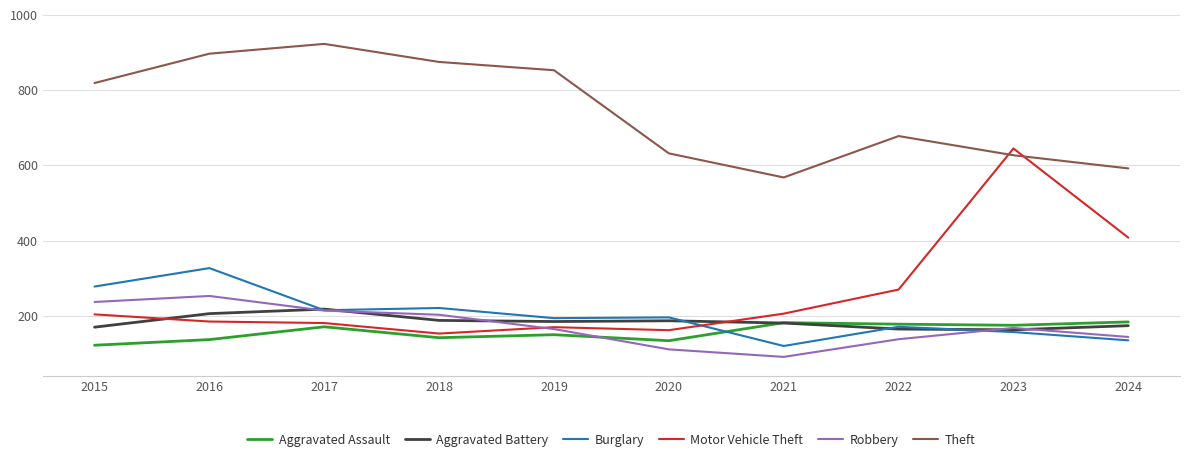

Which series changed the most between 2021 and 2022?

Theft